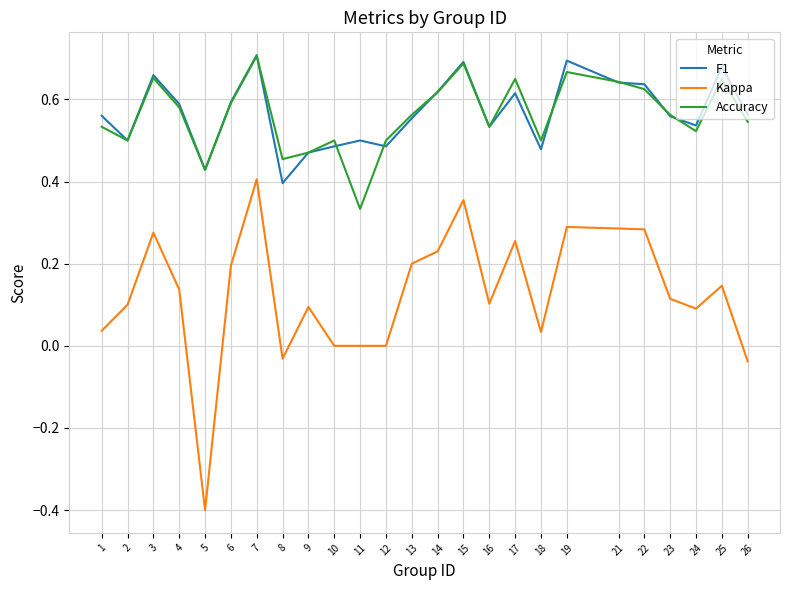

Which label corresponds to the largest value in the chart?

7